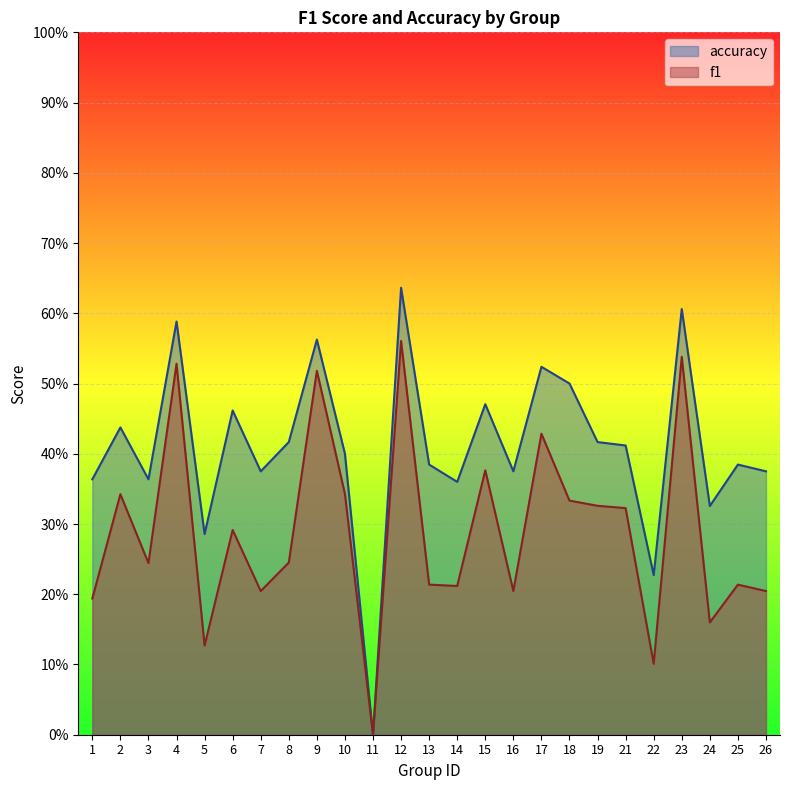

The value of accuracy at 5 is 0.3. True or false?

True